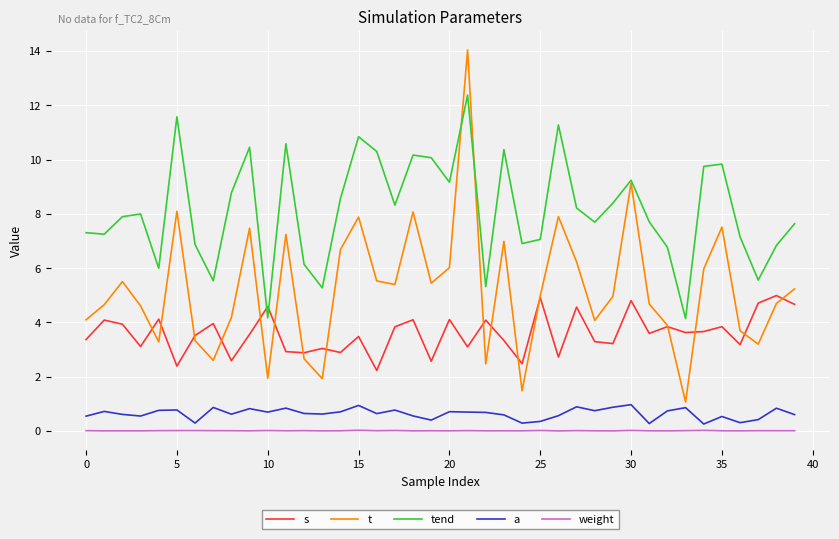

Which series has the largest range (max minus min)?

t